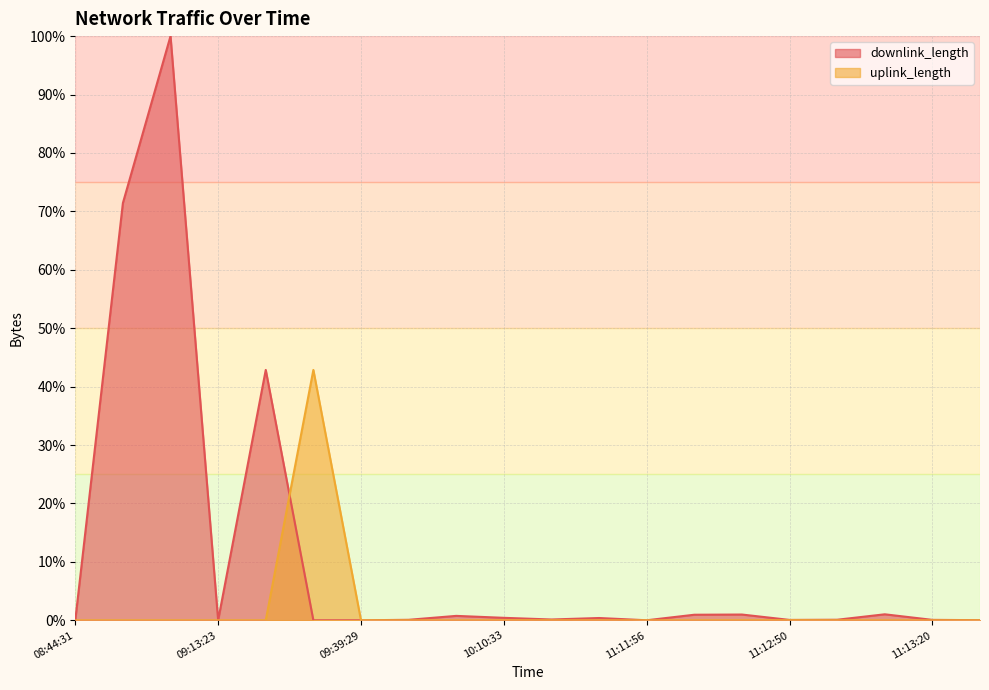

List the series in order of their peak value, highest first.

downlink_length, uplink_length